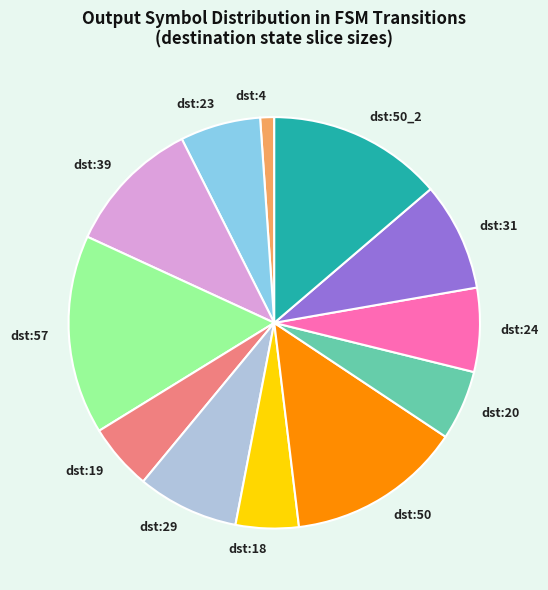

Is there any slice that represents more than half of the pie?

No